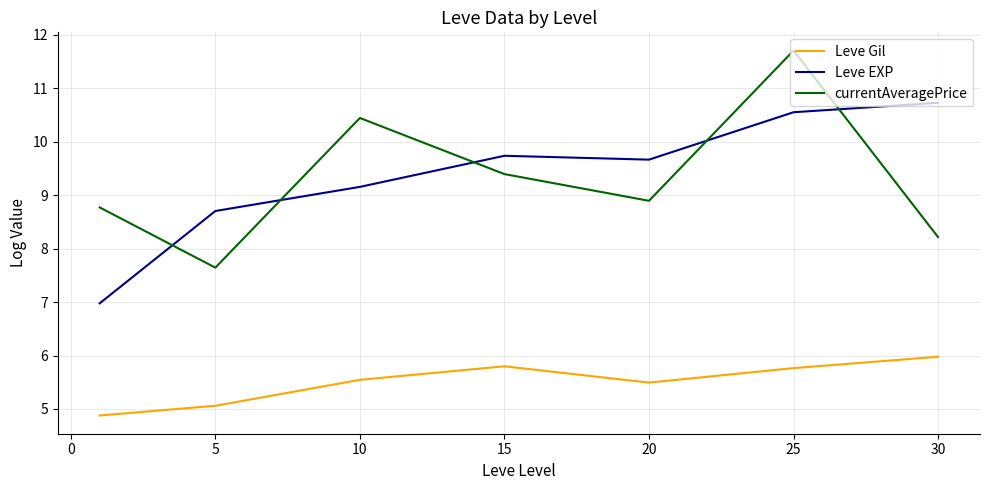

Reading left to right, list all the values displayed in this chart.

Leve Gil: 4.9	5.1	5.5	5.8	5.5	5.8	6.0
Leve EXP: 7.0	8.7	9.2	9.7	9.7	10.6	10.7
currentAveragePrice: 8.8	7.6	10.4	9.4	8.9	11.7	8.2